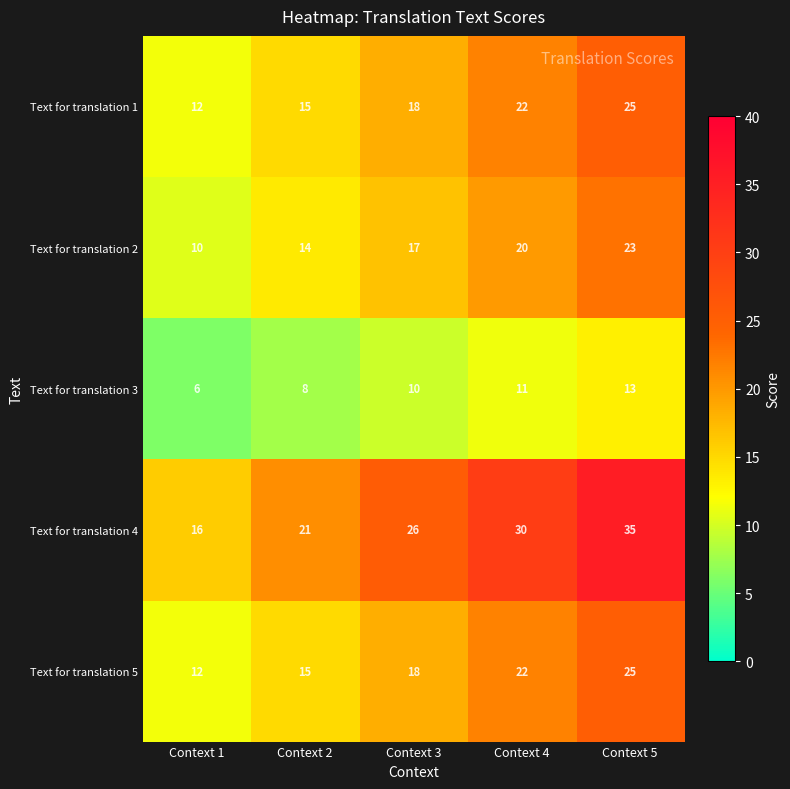

What is the difference between the maximum and second lowest values in the Text for translation 3 series?

5